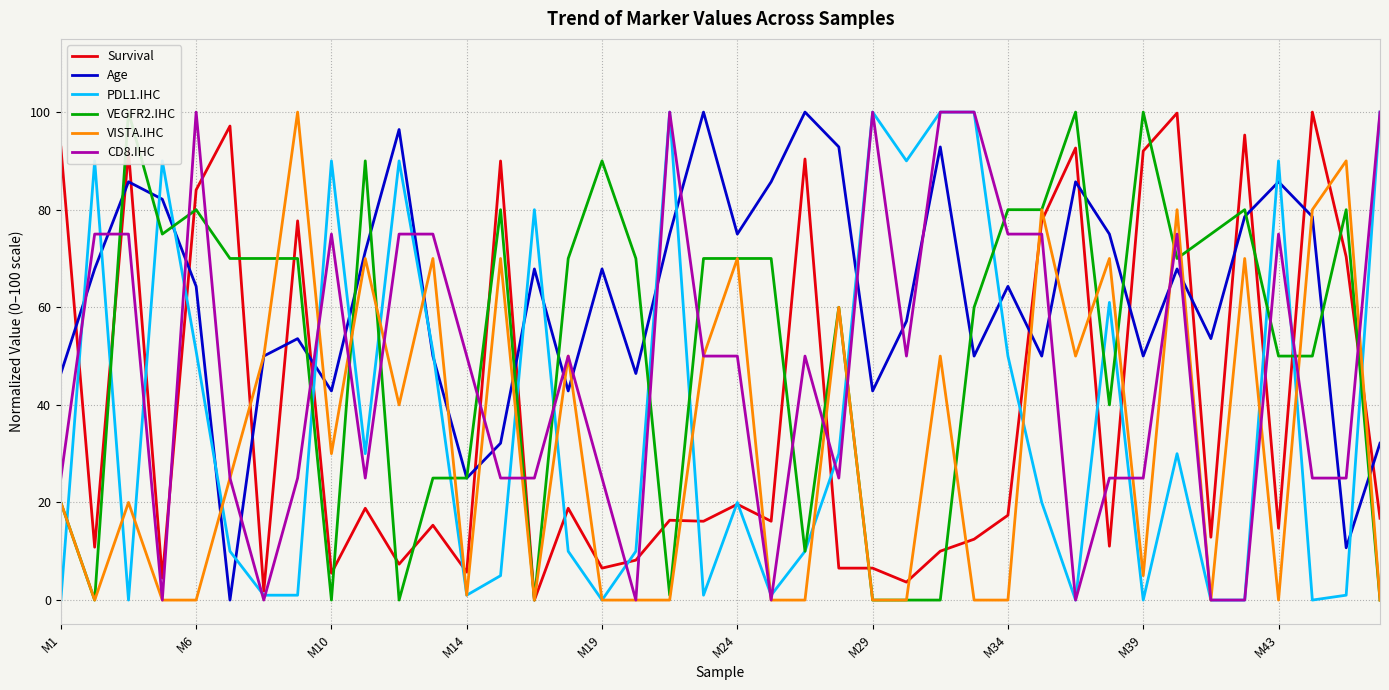

The Age series shows 35.9 at 18. True or false?

False